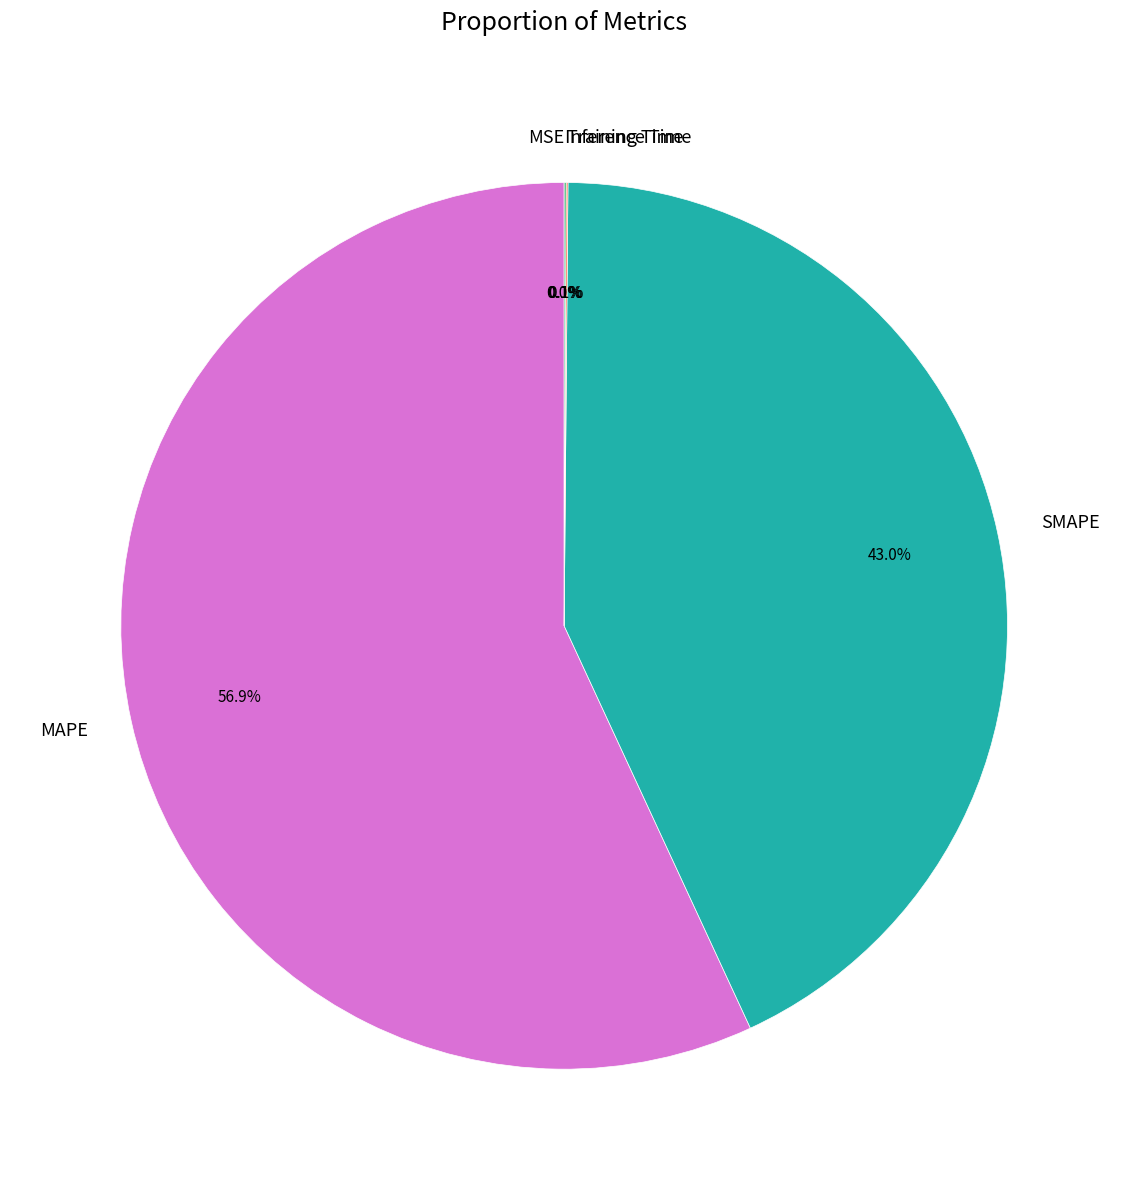

Which slice represents more than half of the pie?

MAPE